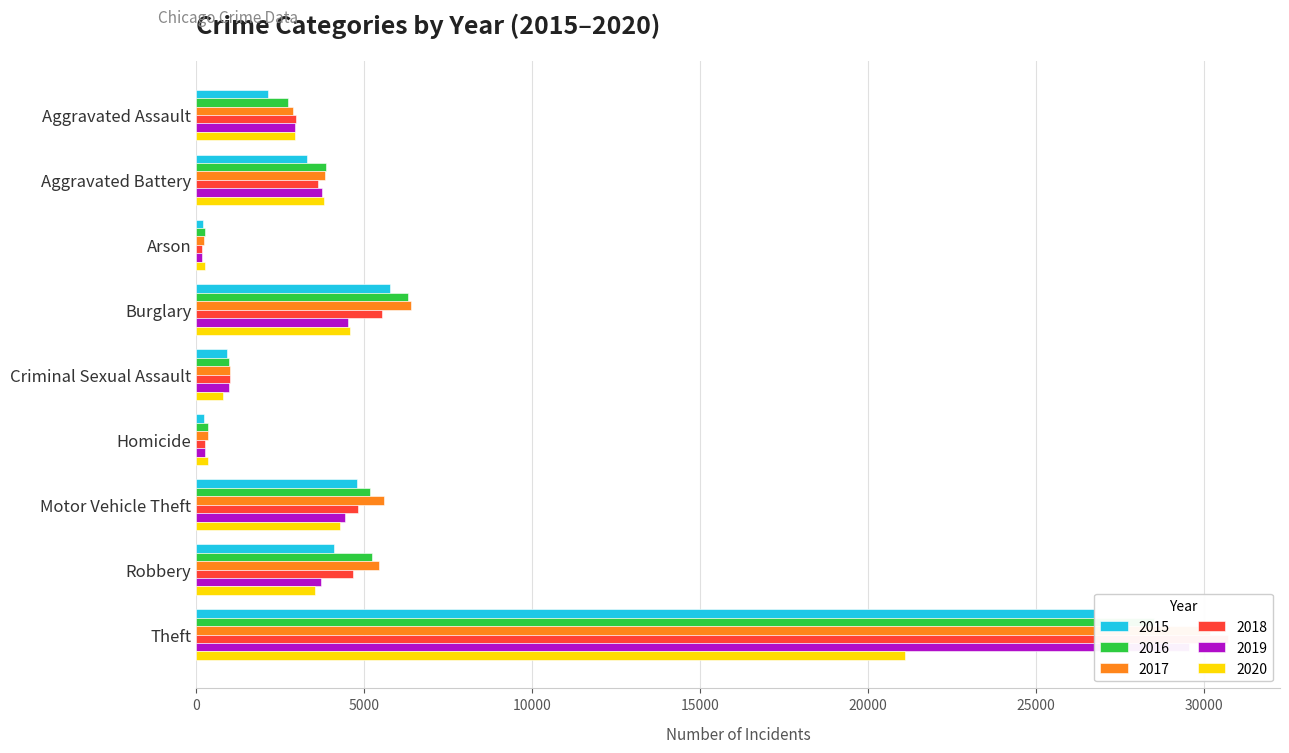

Which label corresponds to the smallest value in the chart?

Arson